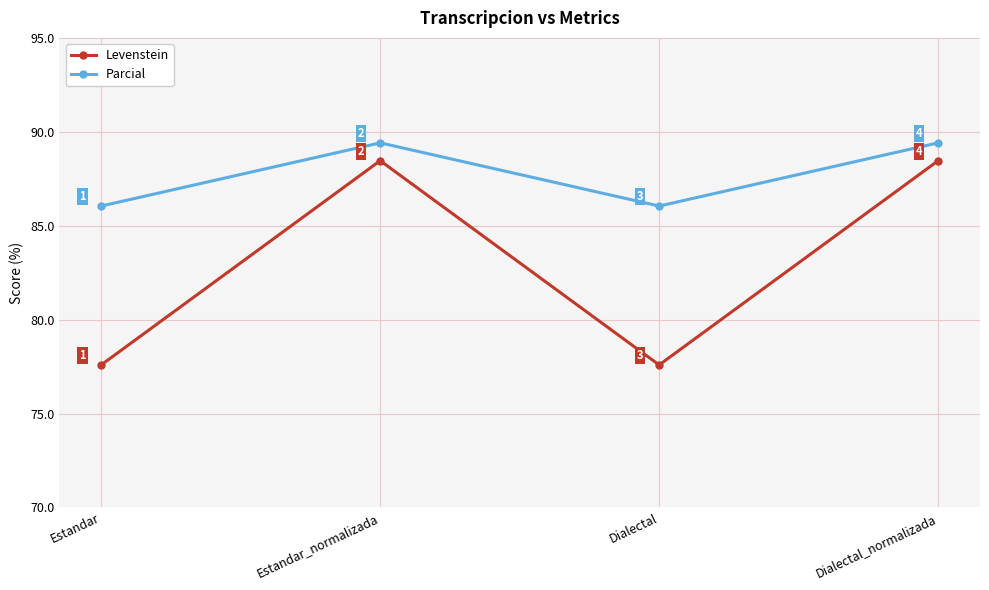

True or false: Parcial and Levenstein intersect in this chart.

False